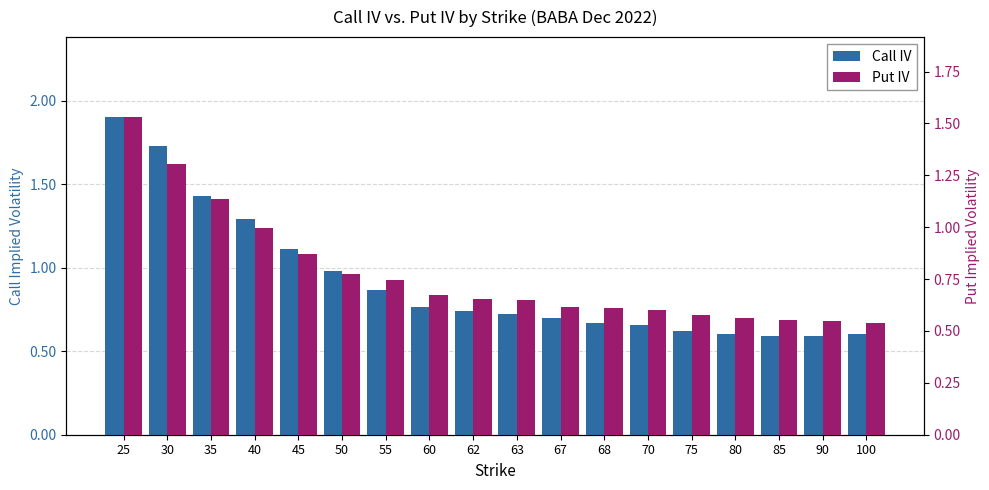

What is the sum of all Call IV values?

16.6